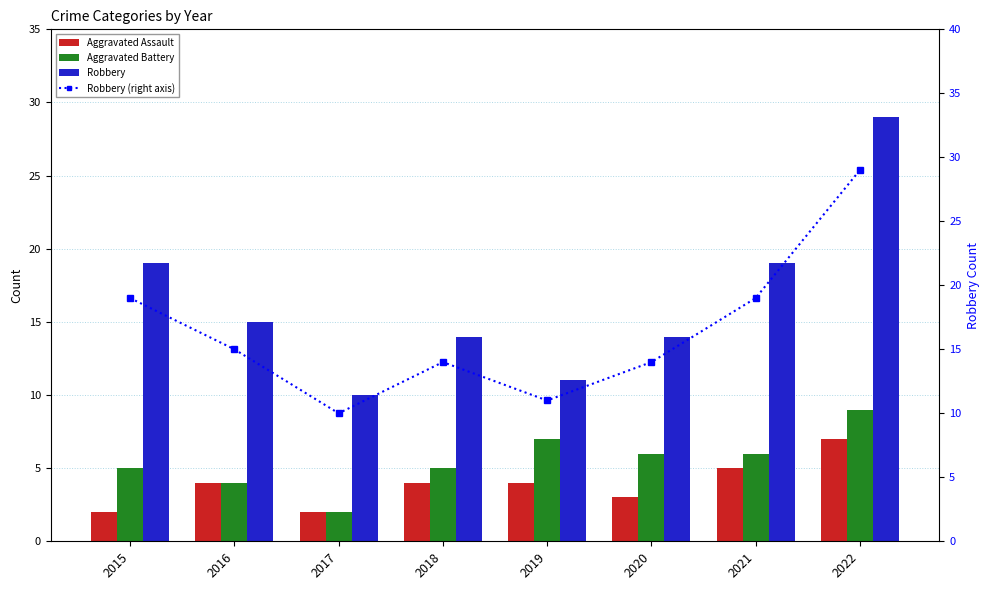

Is it true that Robbery (right axis) equals 14 at 2018?

True